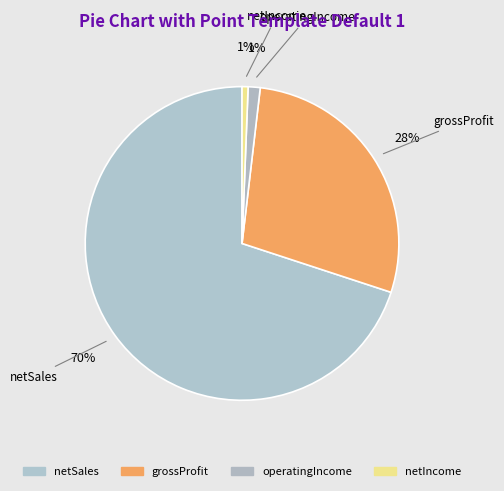

How many slices are in this pie chart?

4